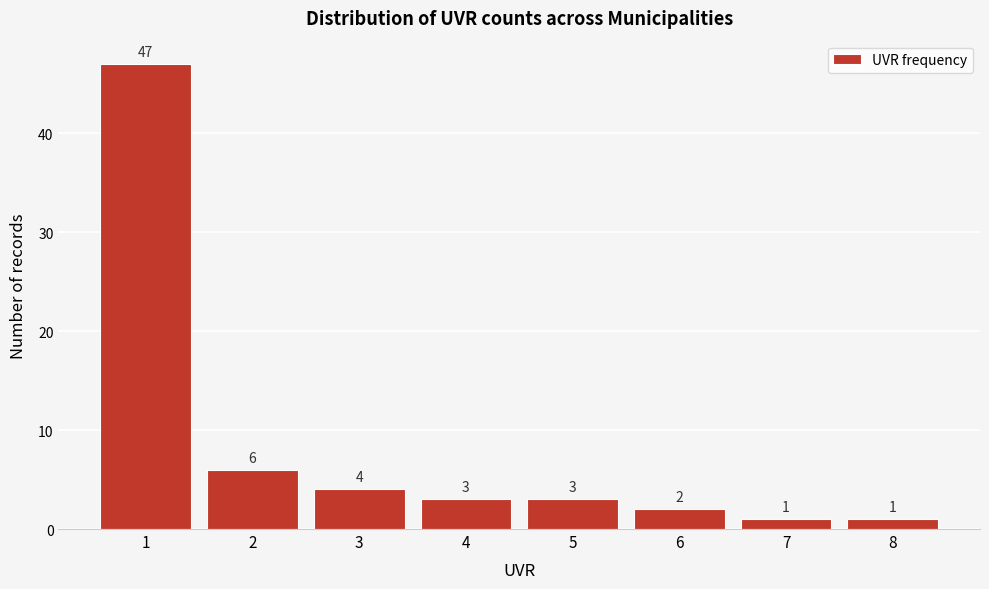

Reading left to right, list all the values displayed in this chart.

1=47	2=6	3=4	4=3	5=3	6=2	7=1	8=1